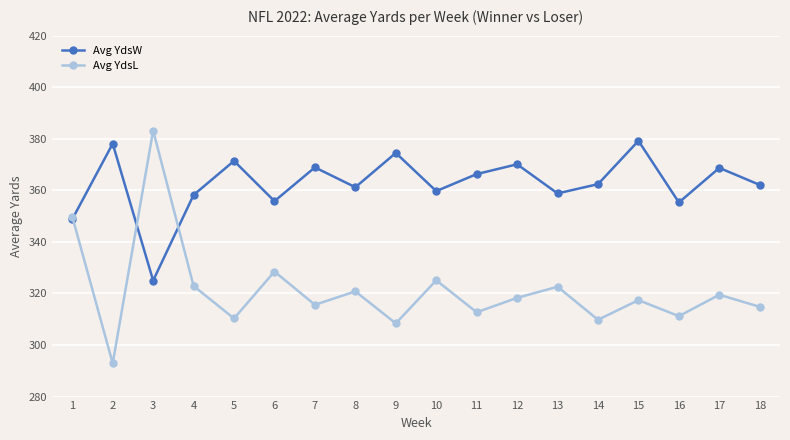

Which series changed the most between 5 and 10?

Avg YdsL